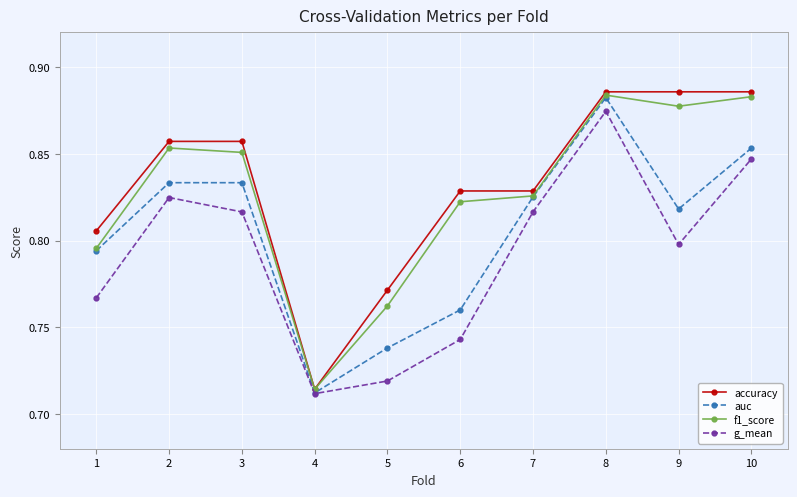

At 3, list the series in order from smallest to largest.

g_mean, auc, f1_score, accuracy